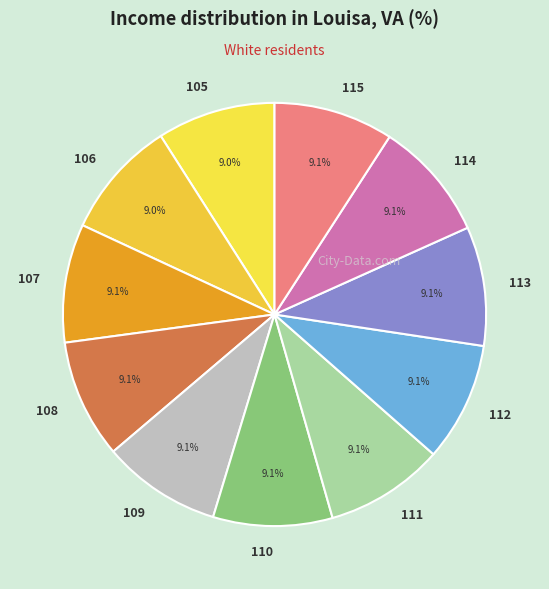

True or false: 106 accounts for 9% of the total.

True